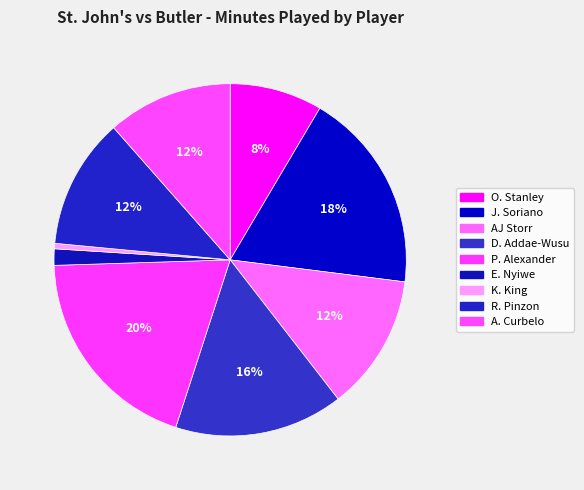

Which slice is the largest?

P. Alexander